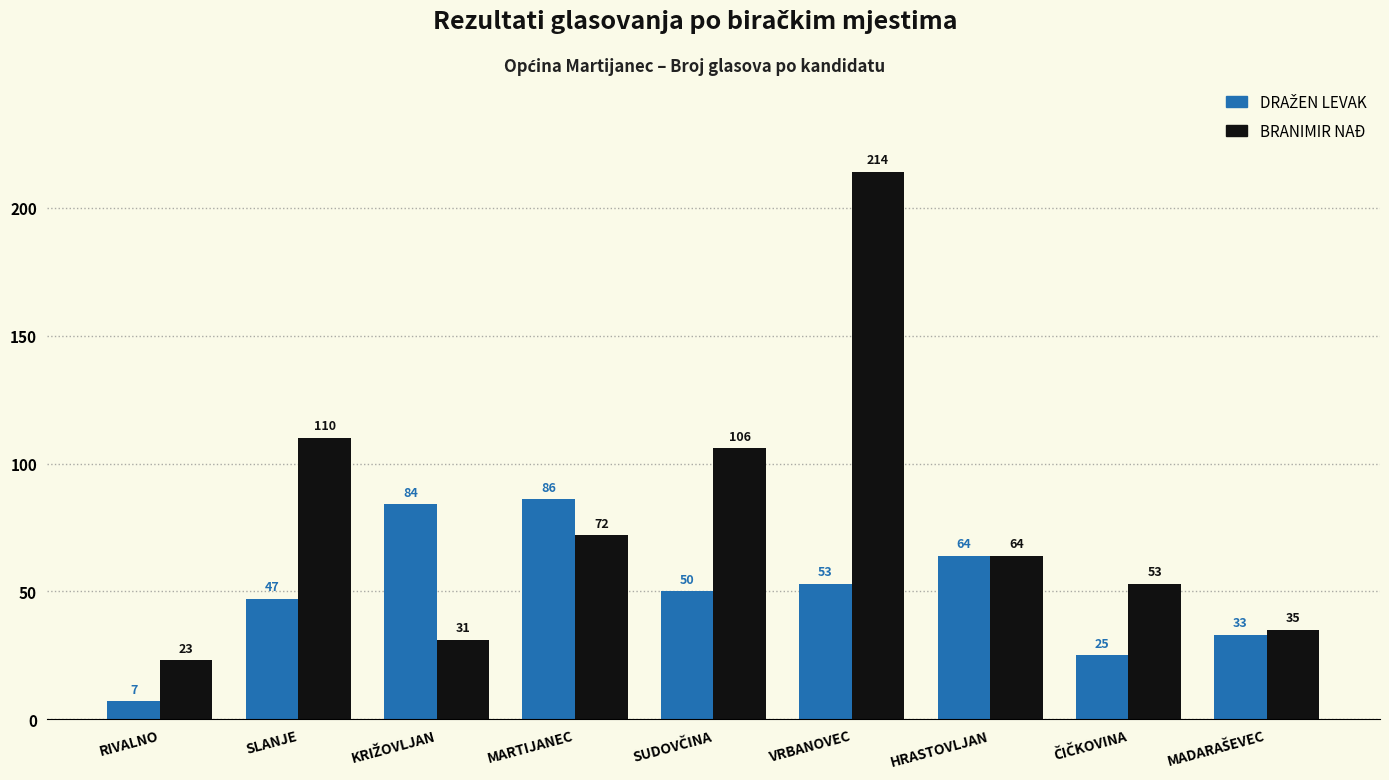

Which series has the widest spread of values?

BRANIMIR NAĐ